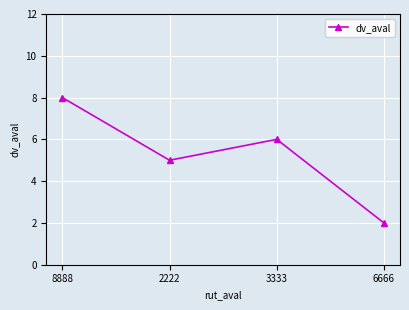

What is the change in value from 8888 to 2222?

-3